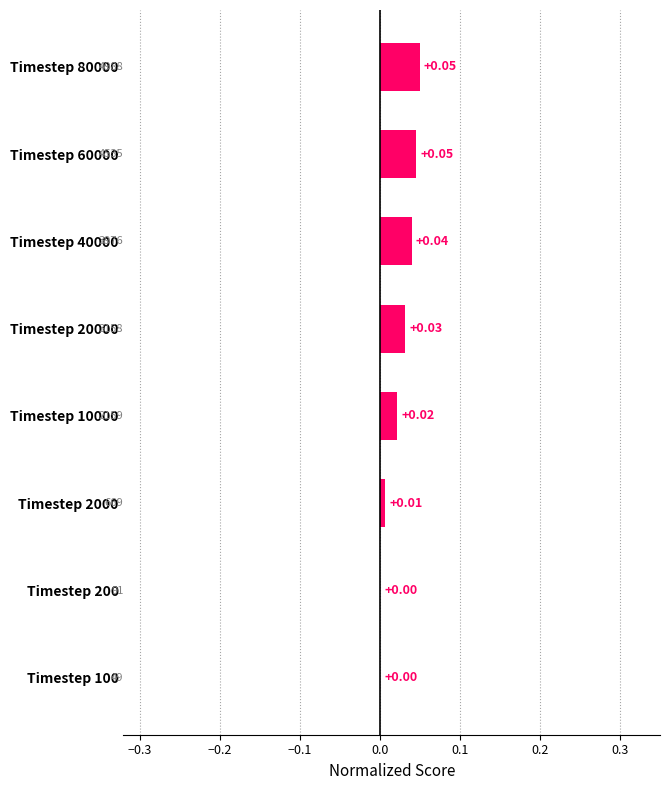

Which has a higher value, Timestep 80000 or Timestep 200?

Timestep 80000